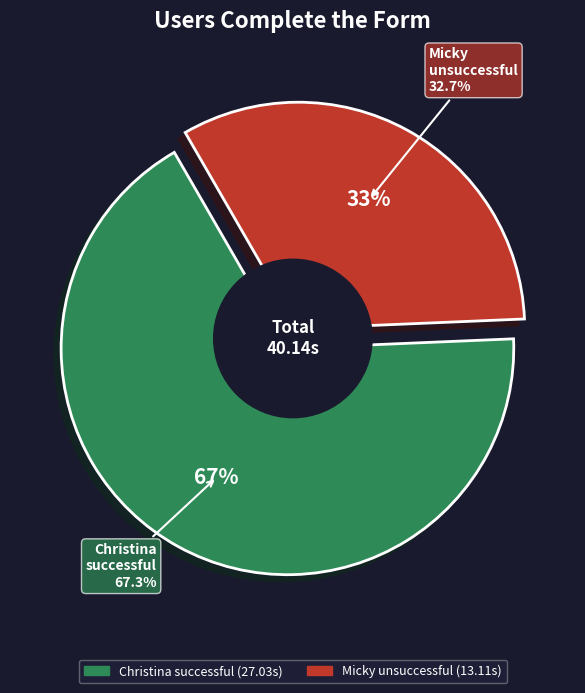

What percentage is NOT represented by Micky sends a unsuccessful request?

67.3%